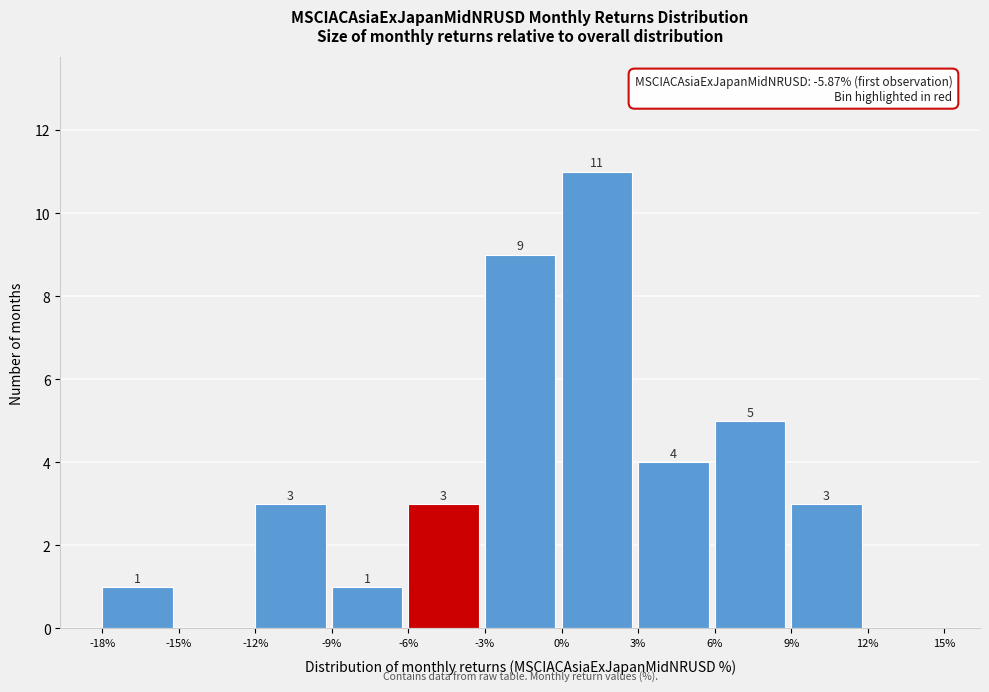

Which range on the x-axis has the tallest bar?

0% to 3%